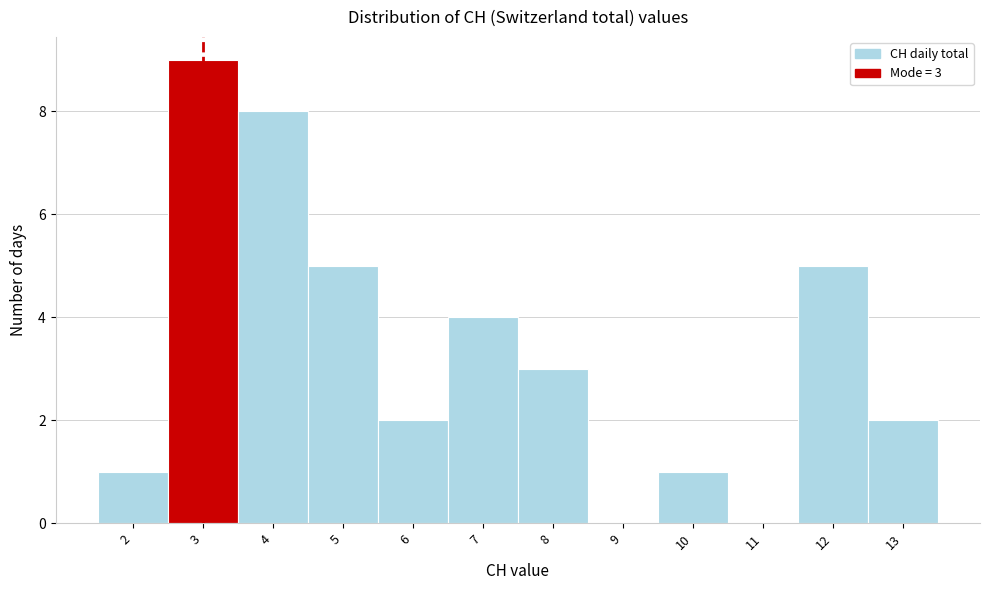

Over which range of the x-axis is the bar tallest?

2.5 to 3.5